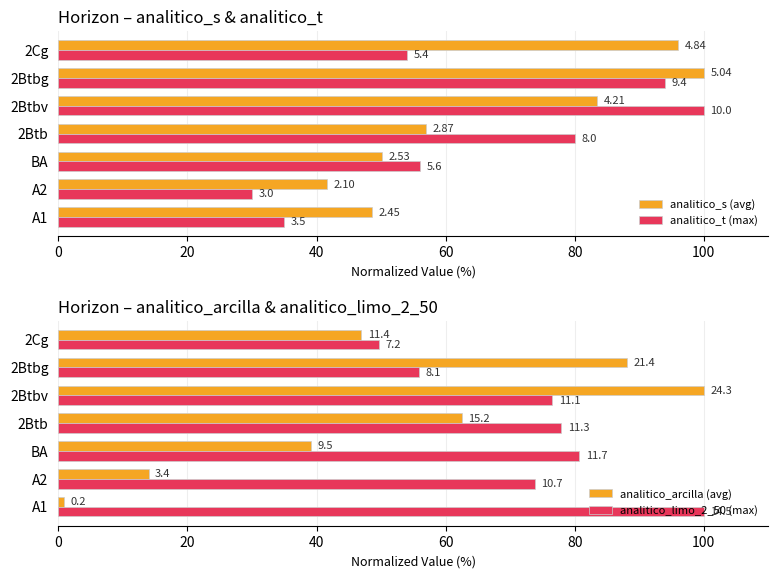

The analitico_limo_2_50 (max) series shows 80.7 at BA. True or false?

True